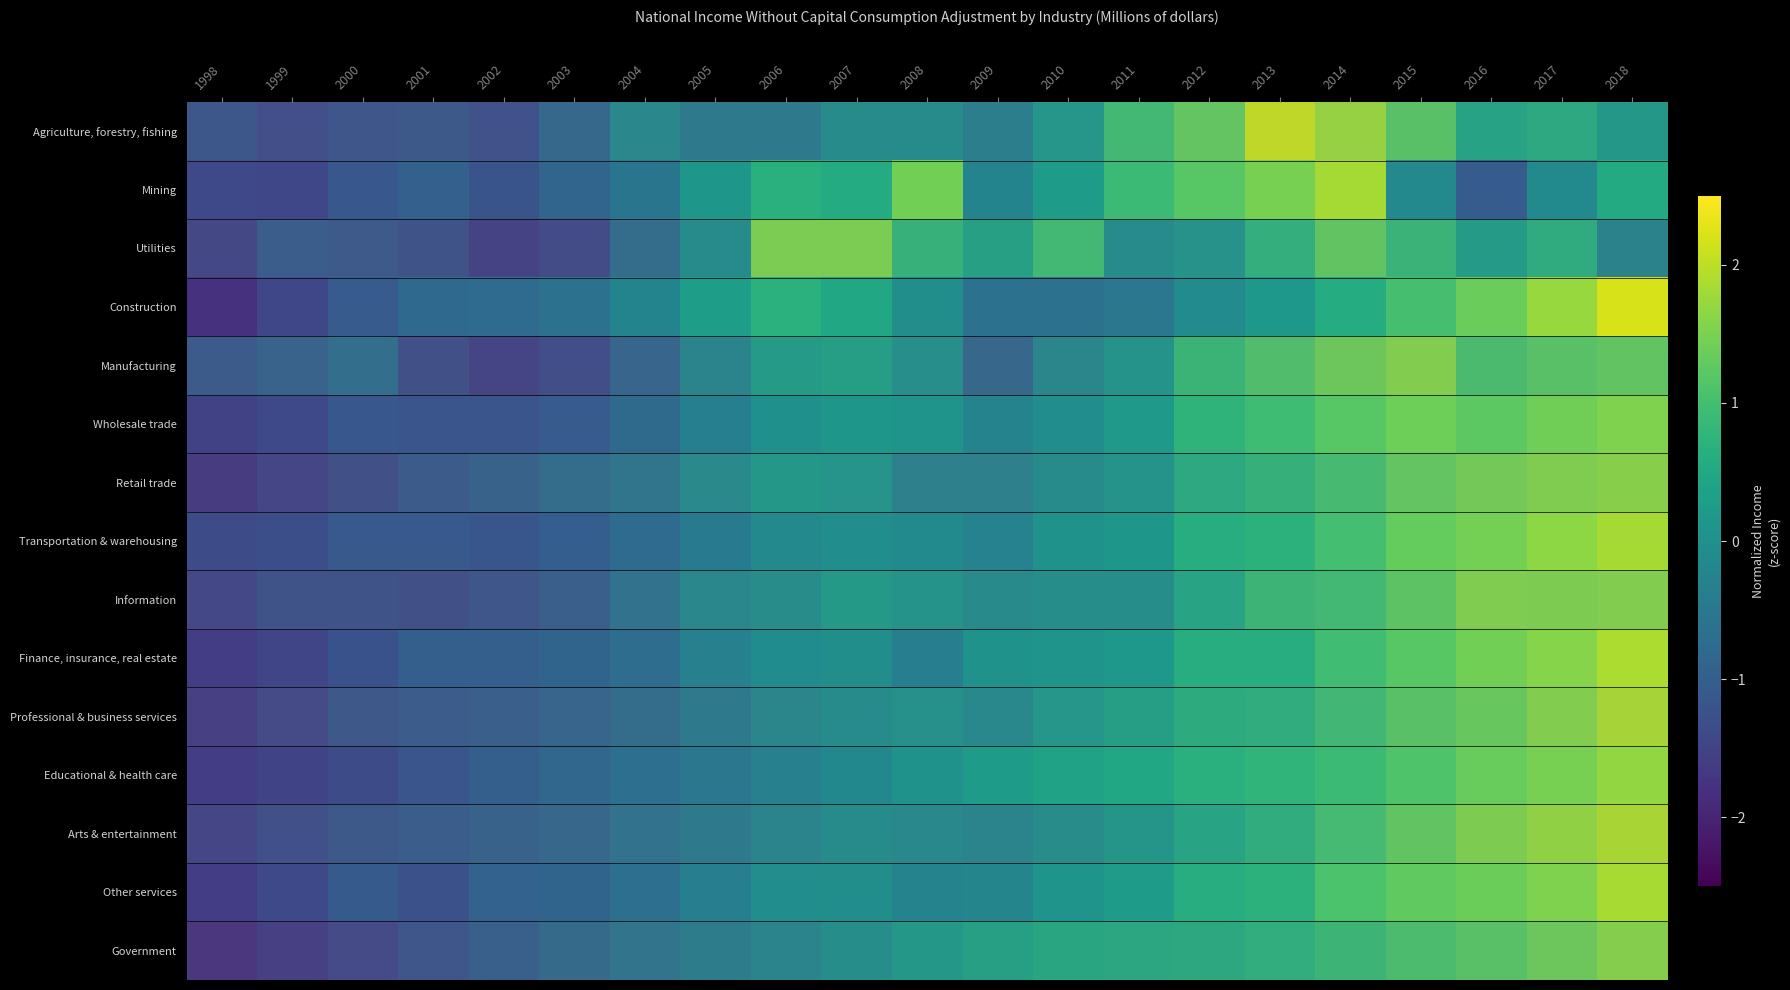

Rank the series by their maximum value, from highest to lowest.

Construction, Agriculture, forestry, fishing, Finance, insurance, real estate, Arts & entertainment, Professional & business services, Other services, Mining, Transportation & warehousing, Educational & health care, Retail trade, Government, Information, Manufacturing, Wholesale trade, Utilities